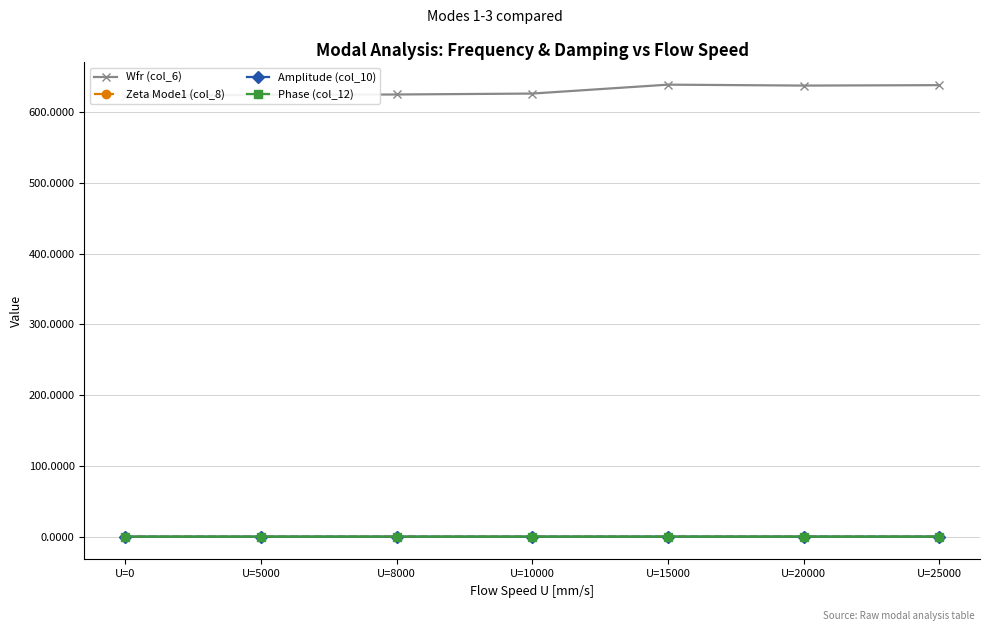

True or false: Wfr (col_6) and Amplitude (col_10) intersect in this chart.

False